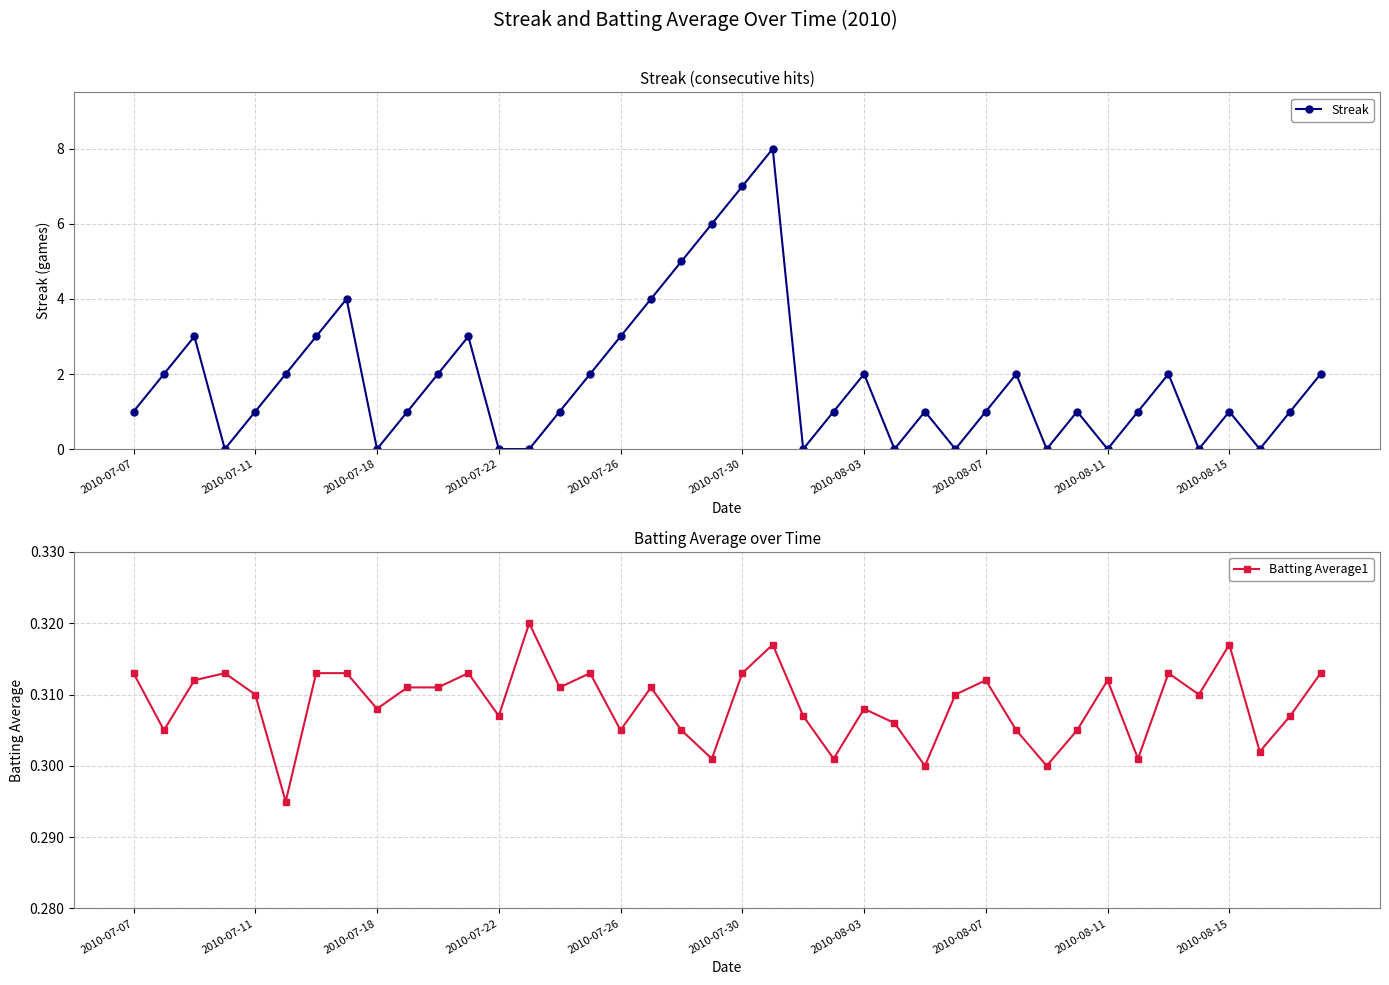

True or false: Streak and Batting Average1 intersect in this chart.

True